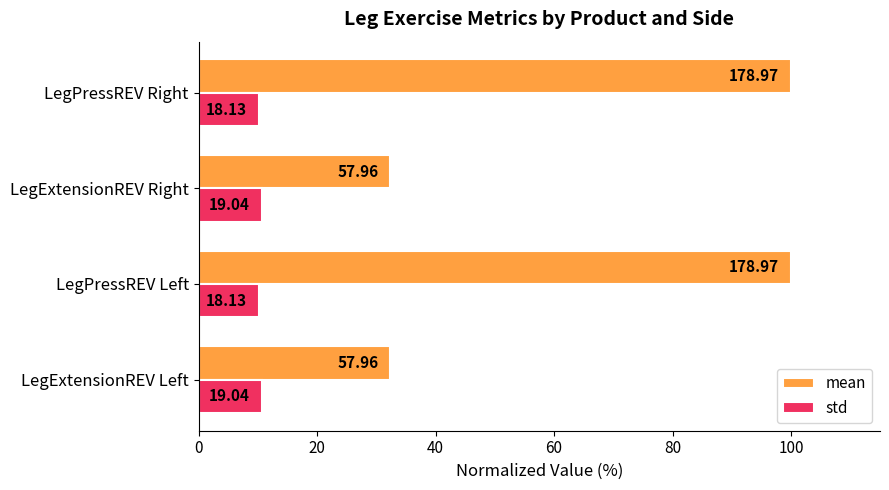

What are all the series names shown in the legend?

mean, std